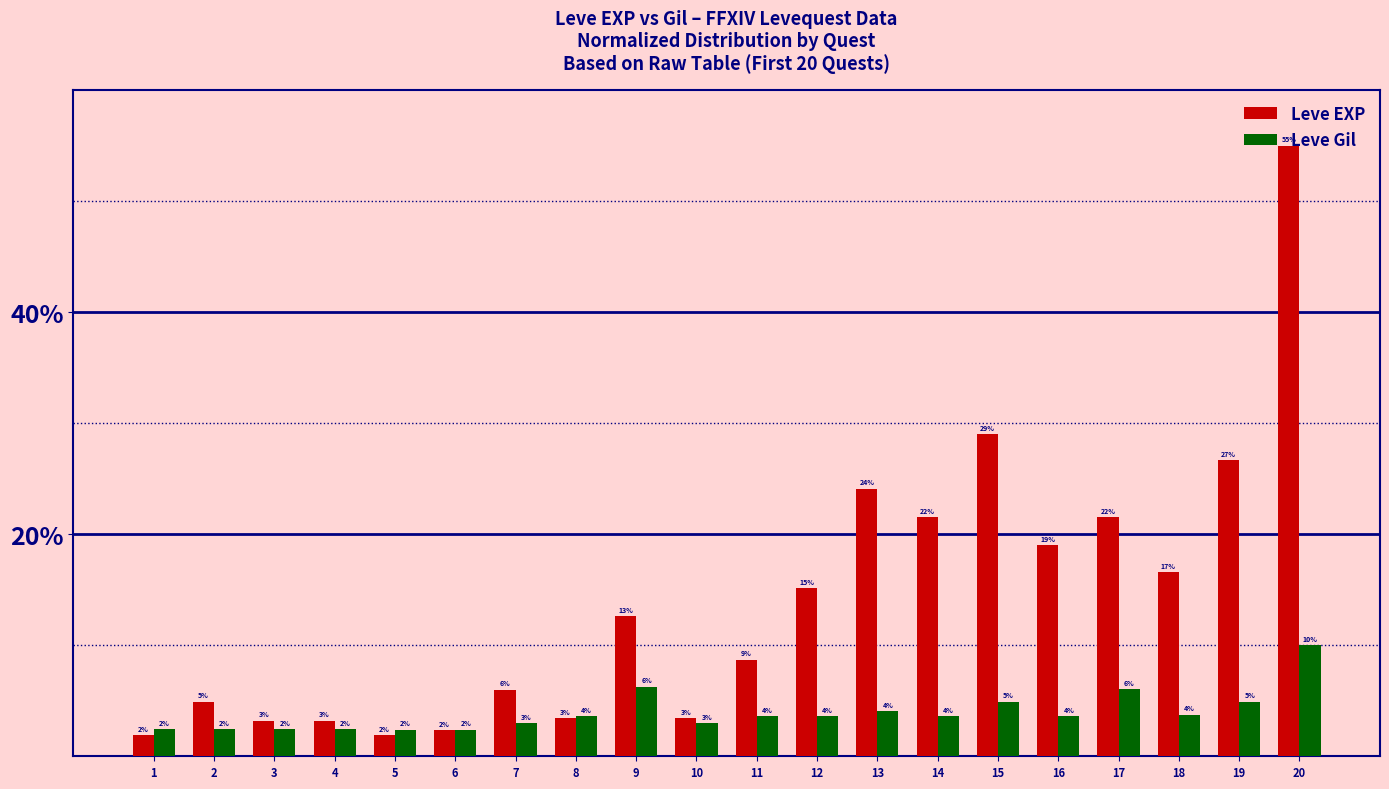

What is the maximum value shown in the chart?

55.0